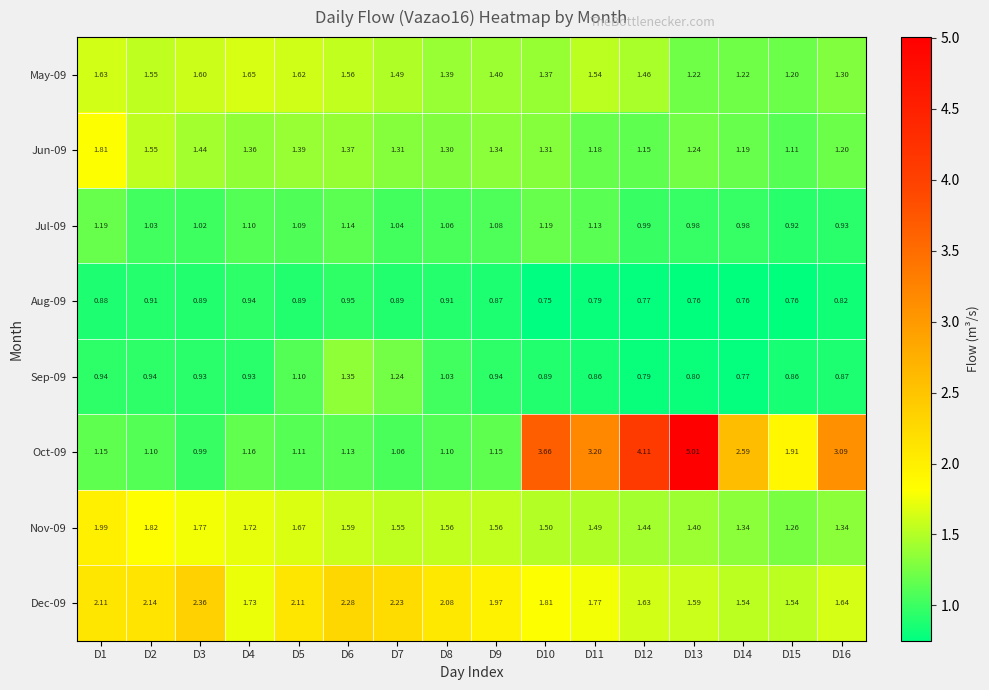

Which label corresponds to the smallest value in the chart?

D10